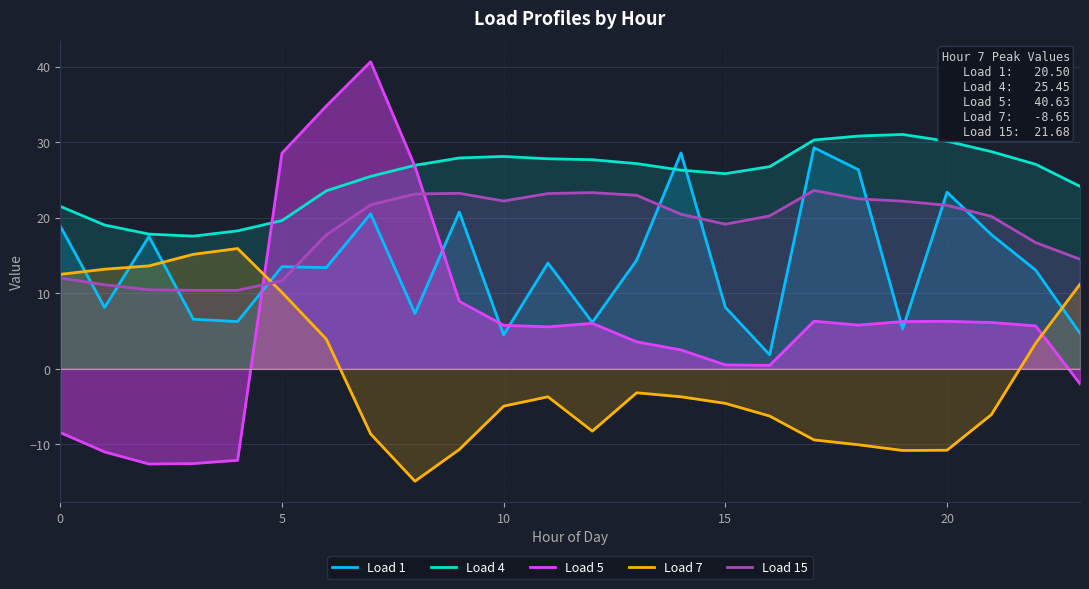

What is the label of the 9th point from the right?

15